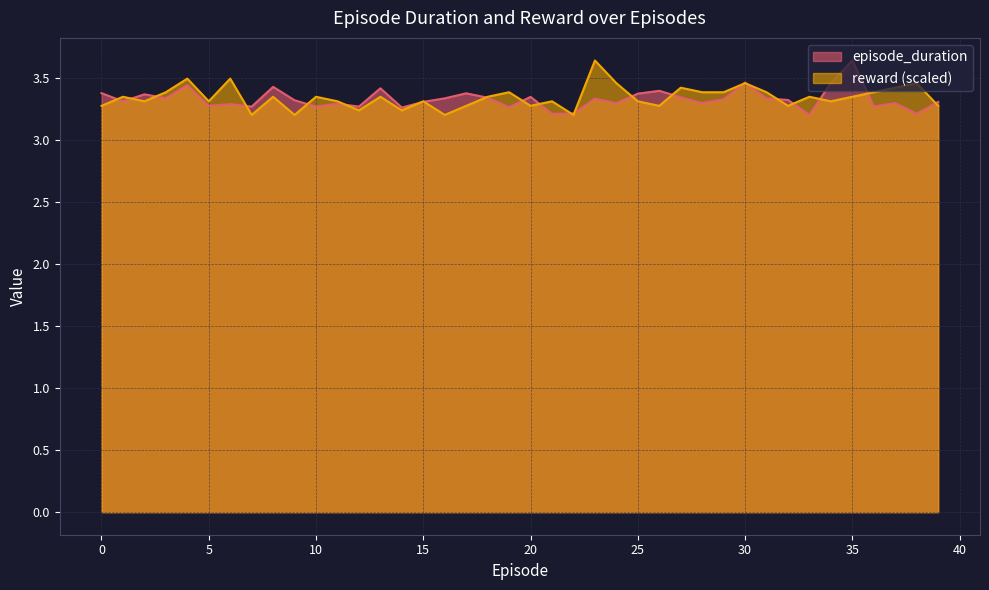

Which category has the lowest value across all series?

33